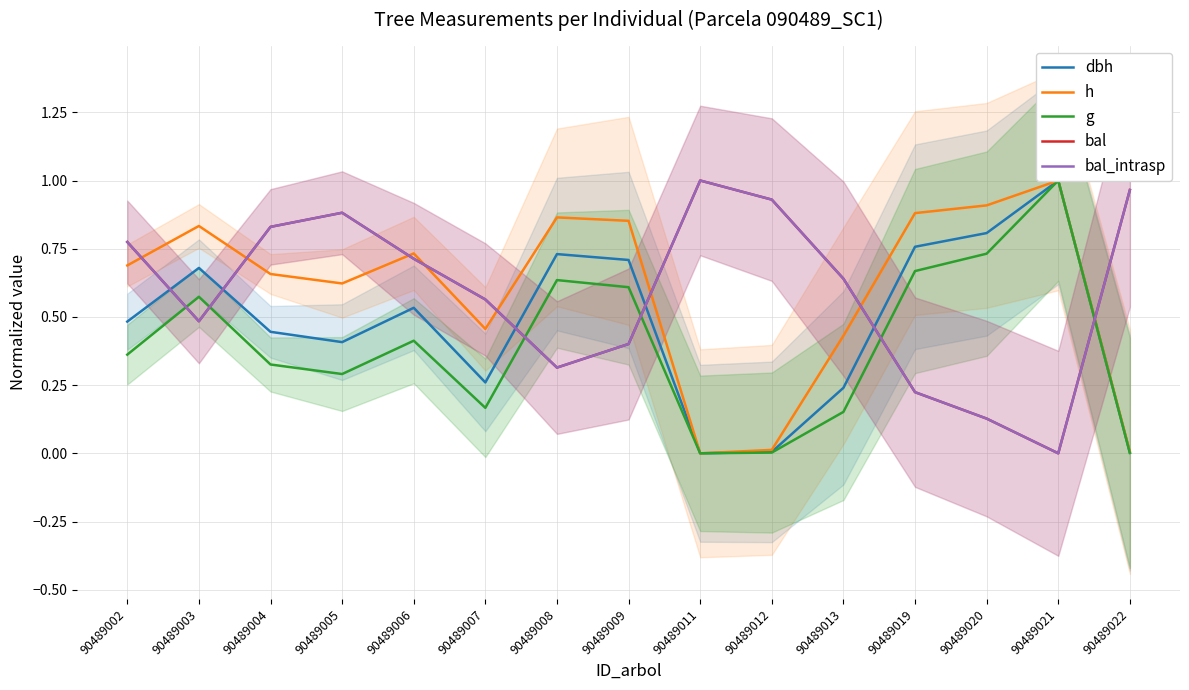

The dbh series shows 0.5 at 90489002. True or false?

True